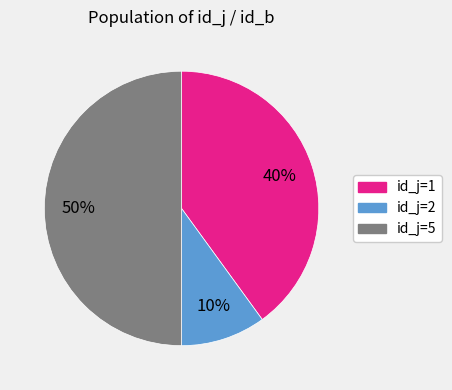

How many segments does this pie chart have?

3